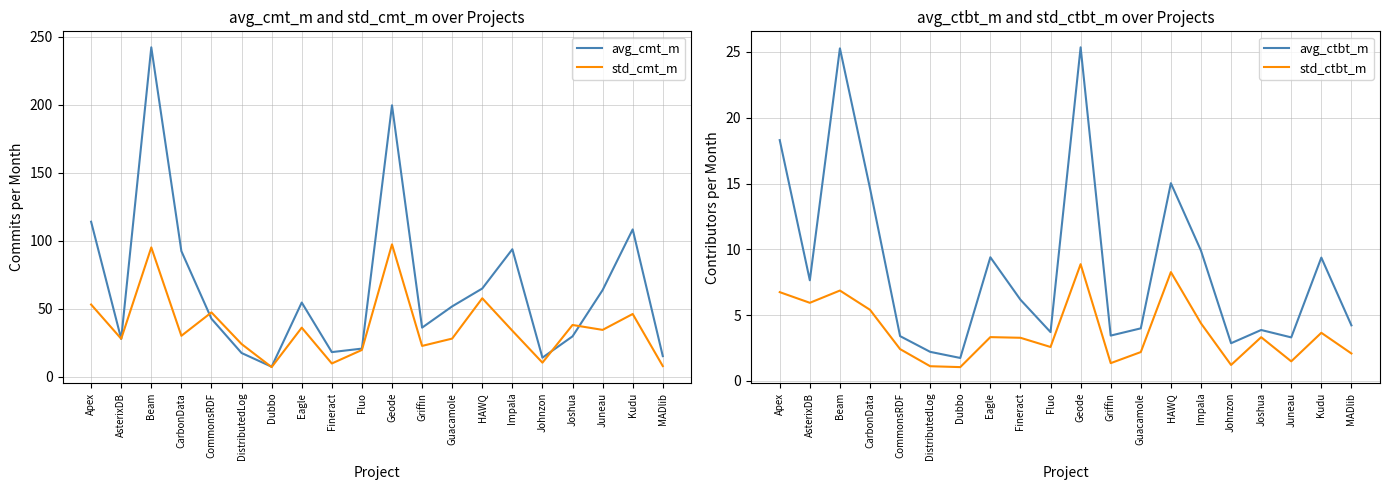

Which has a higher value, Fineract or Impala?

Impala